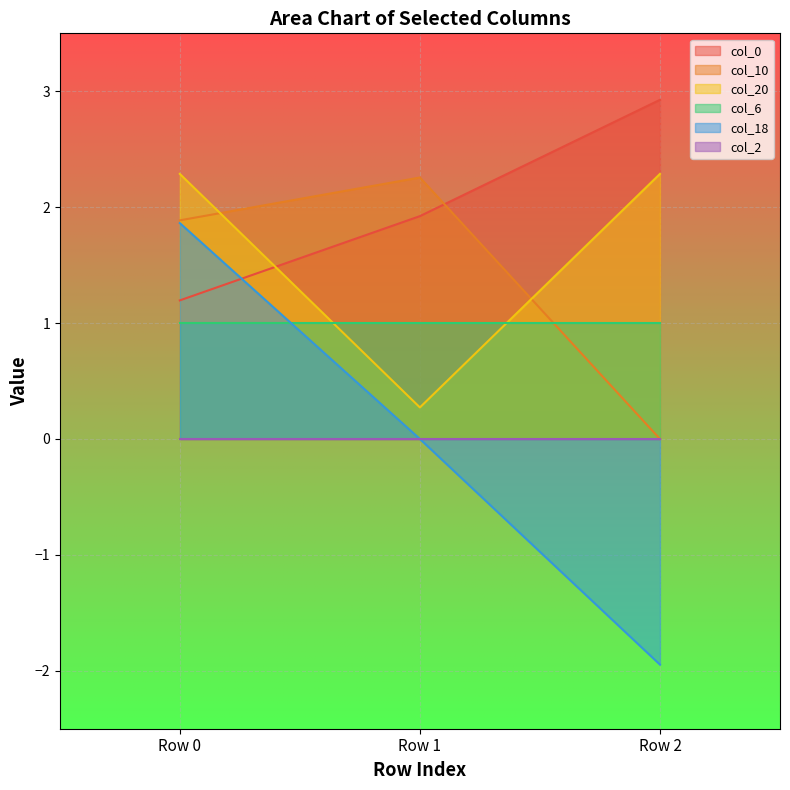

What is the maximum value shown in the chart?

2.9